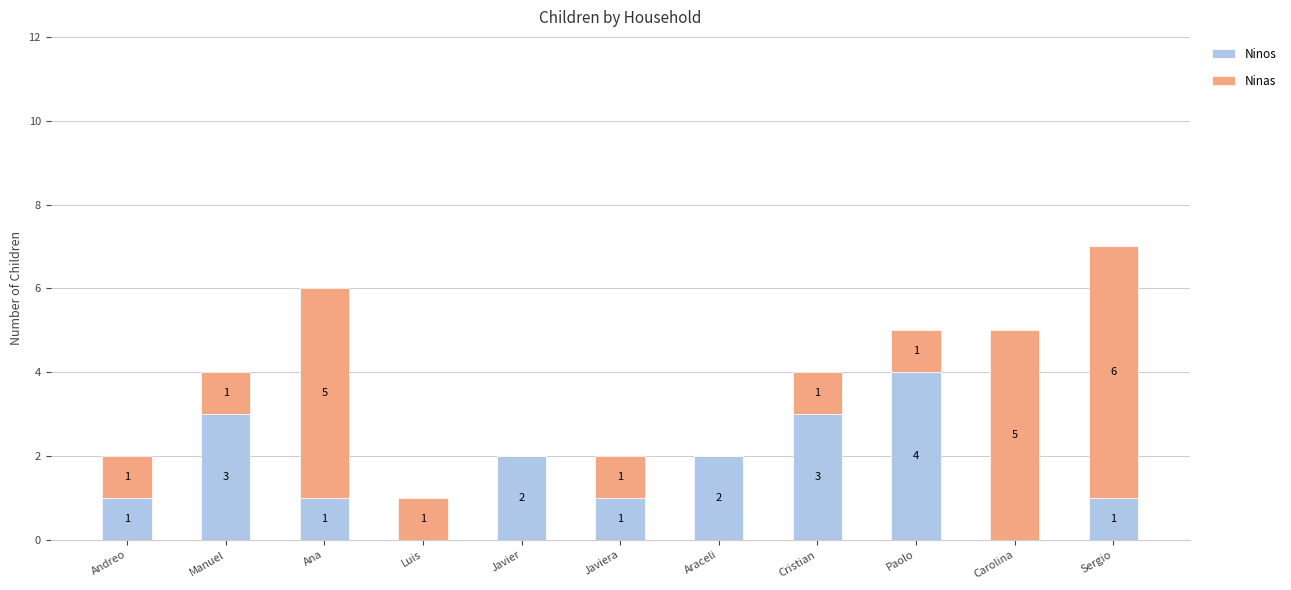

What is the difference between the Ninos values at Manuel and Paolo?

1